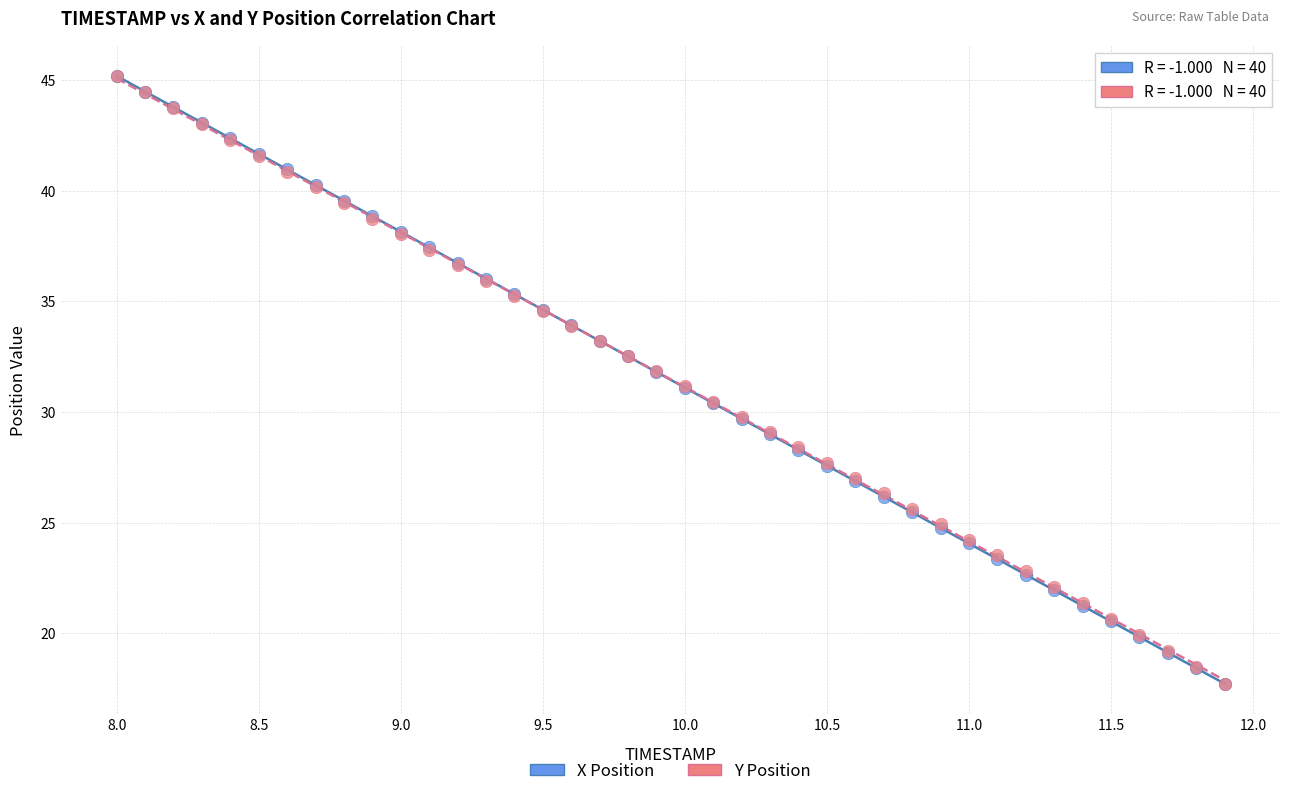

What are all the series names shown in the legend?

X Position, Y Position